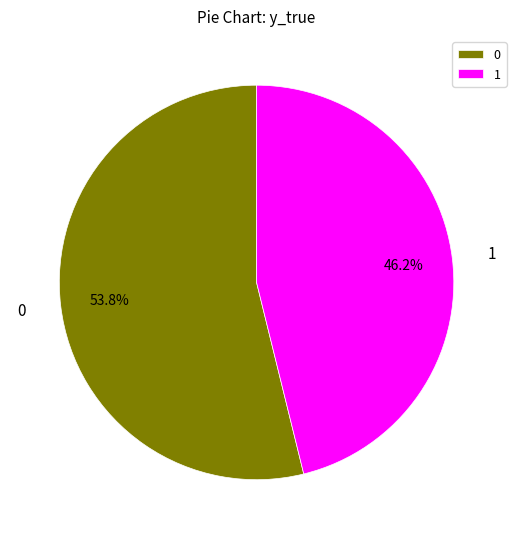

Does 0 account for over 50% of the chart?

Yes